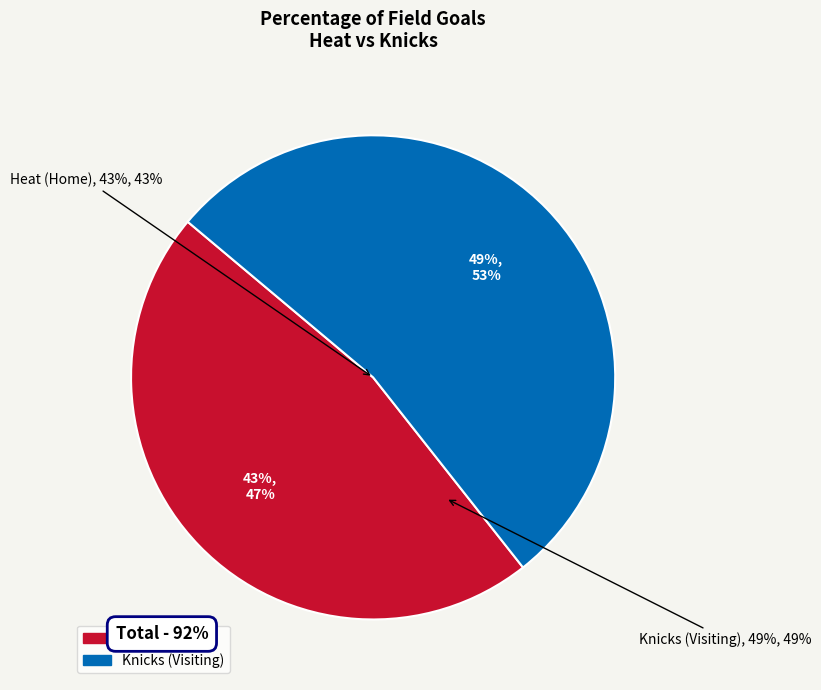

What is the ratio of the value at Heat (Home) to the value at Knicks (Visiting)?

0.9